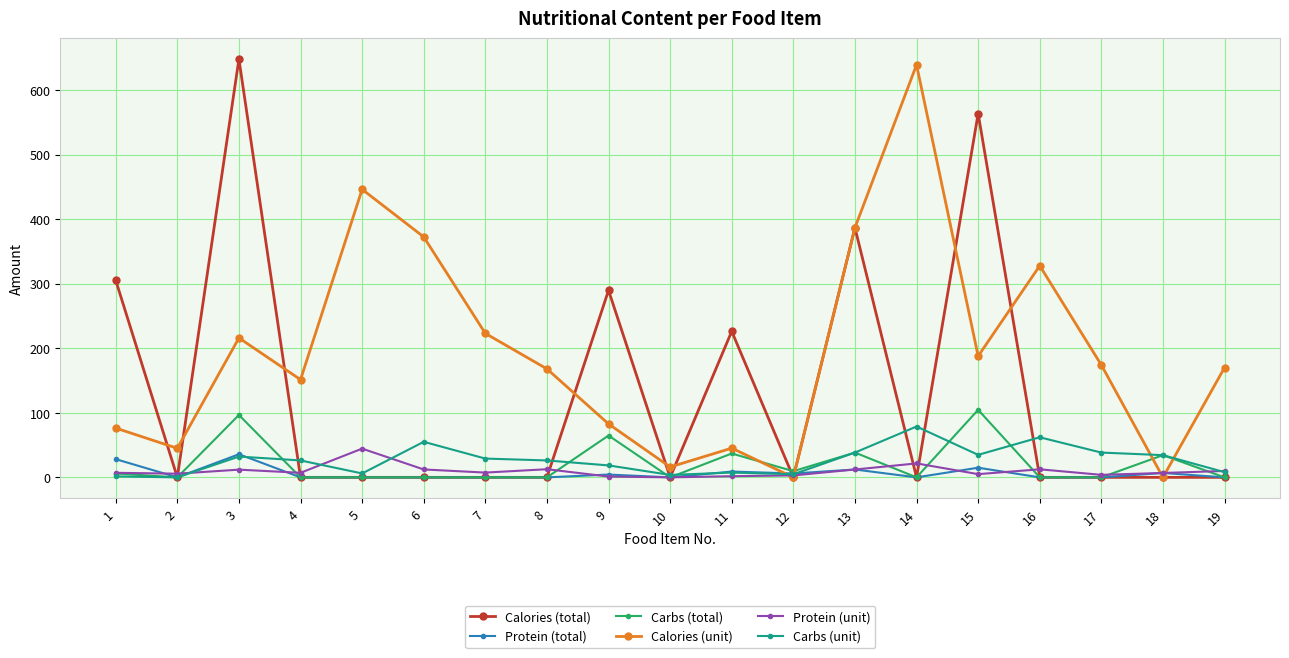

Is it true that Protein (total) equals 4.4 at 9?

True